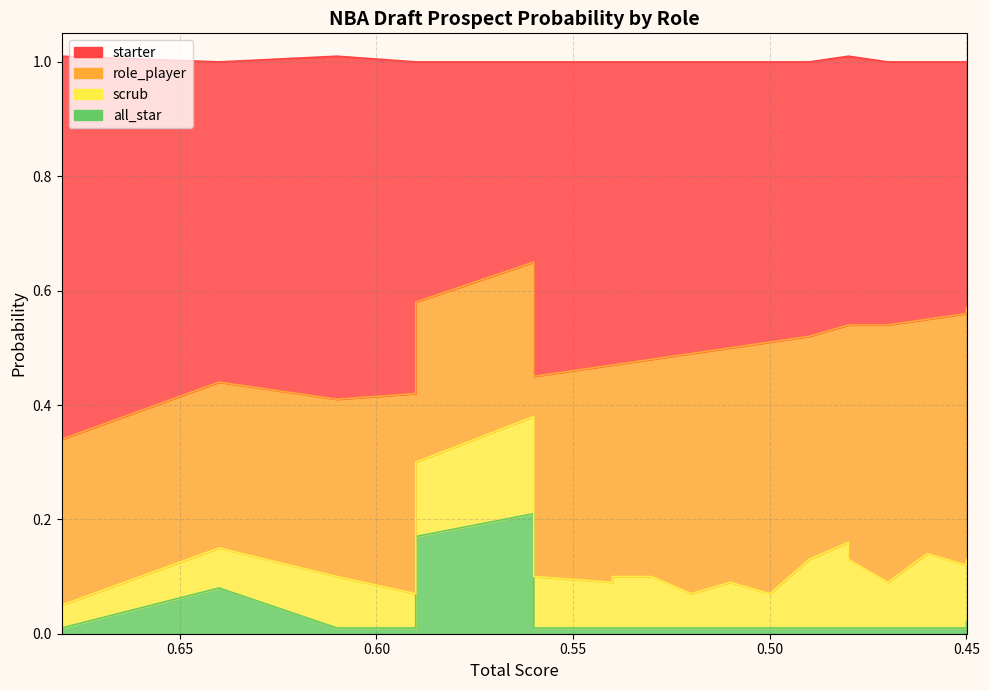

How many interior local peaks does the all_star_line series have?

2